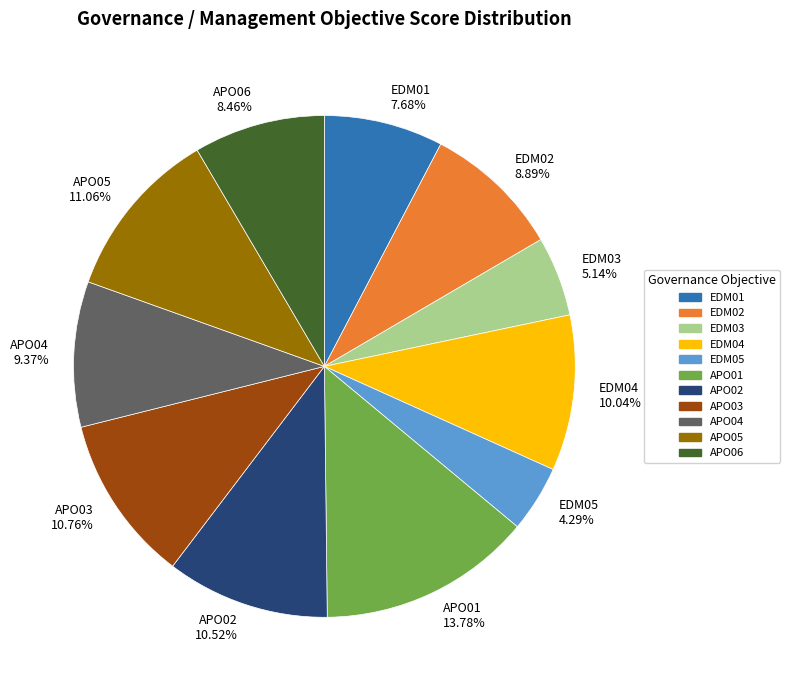

Between EDM01 7.68% and APO01 13.78%, which is larger?

APO01 13.78%